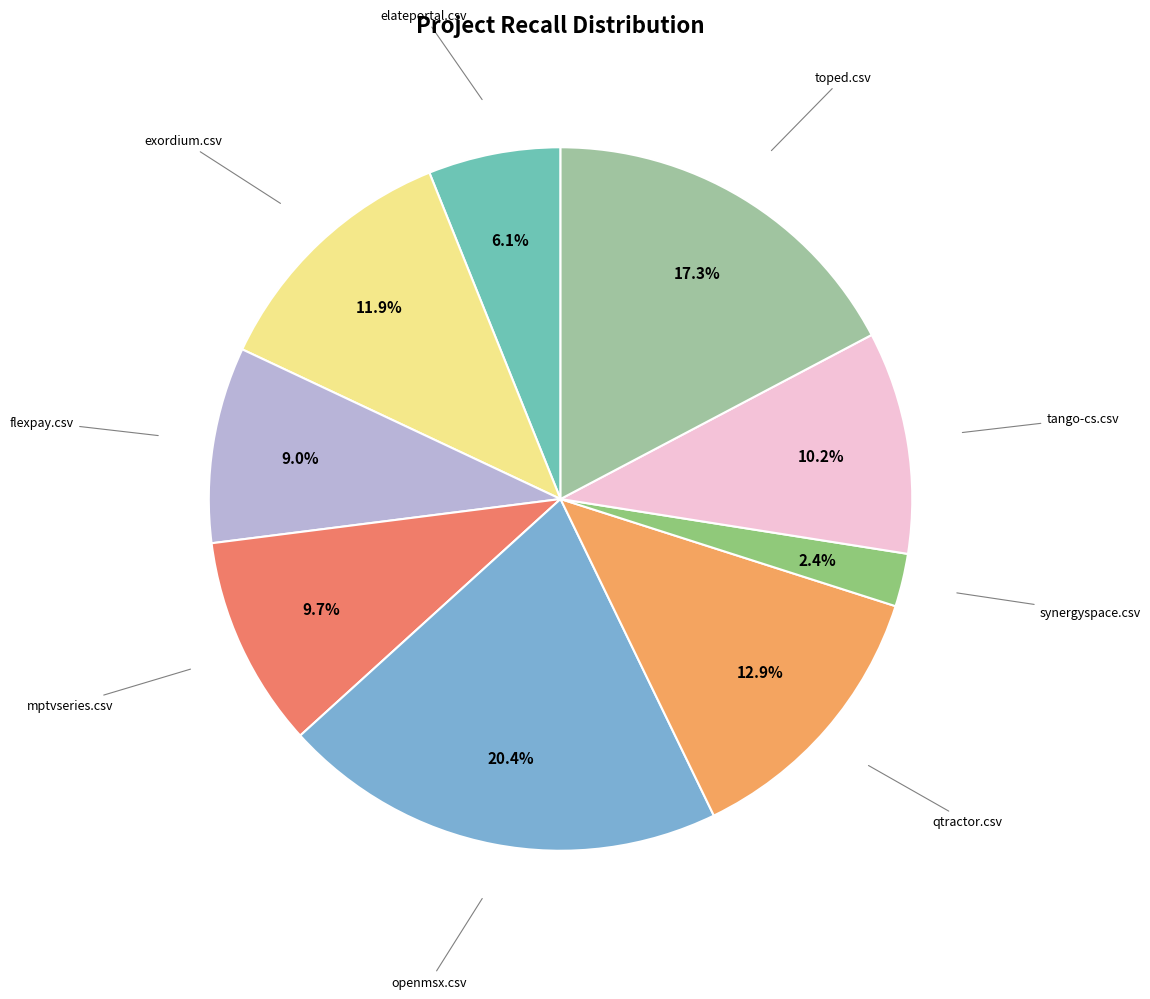

Is there a majority slice in this chart?

No